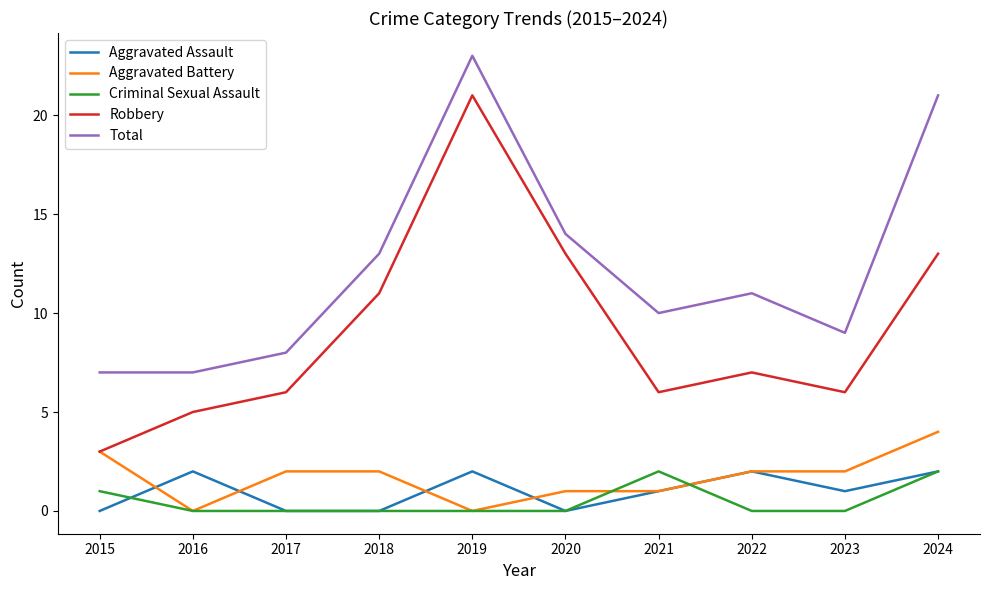

True or false: Criminal Sexual Assault has a value of 2 at 2021.

True